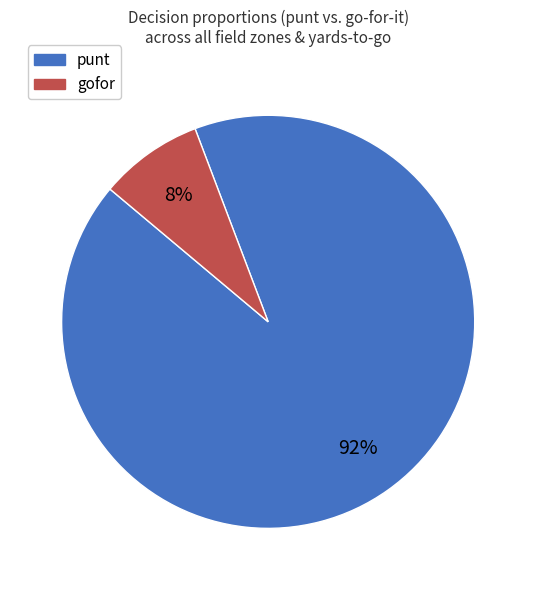

What is the largest slice in the pie chart?

punt